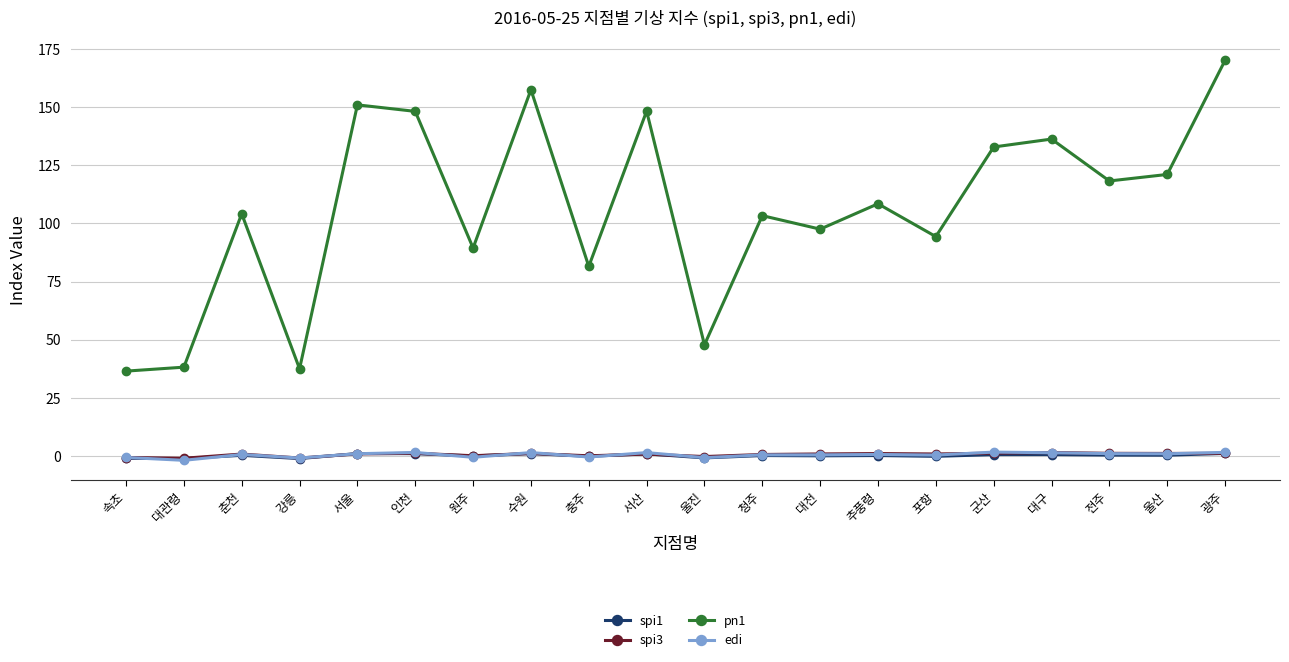

True or false: spi3 has more than 2 interior local peaks.

True